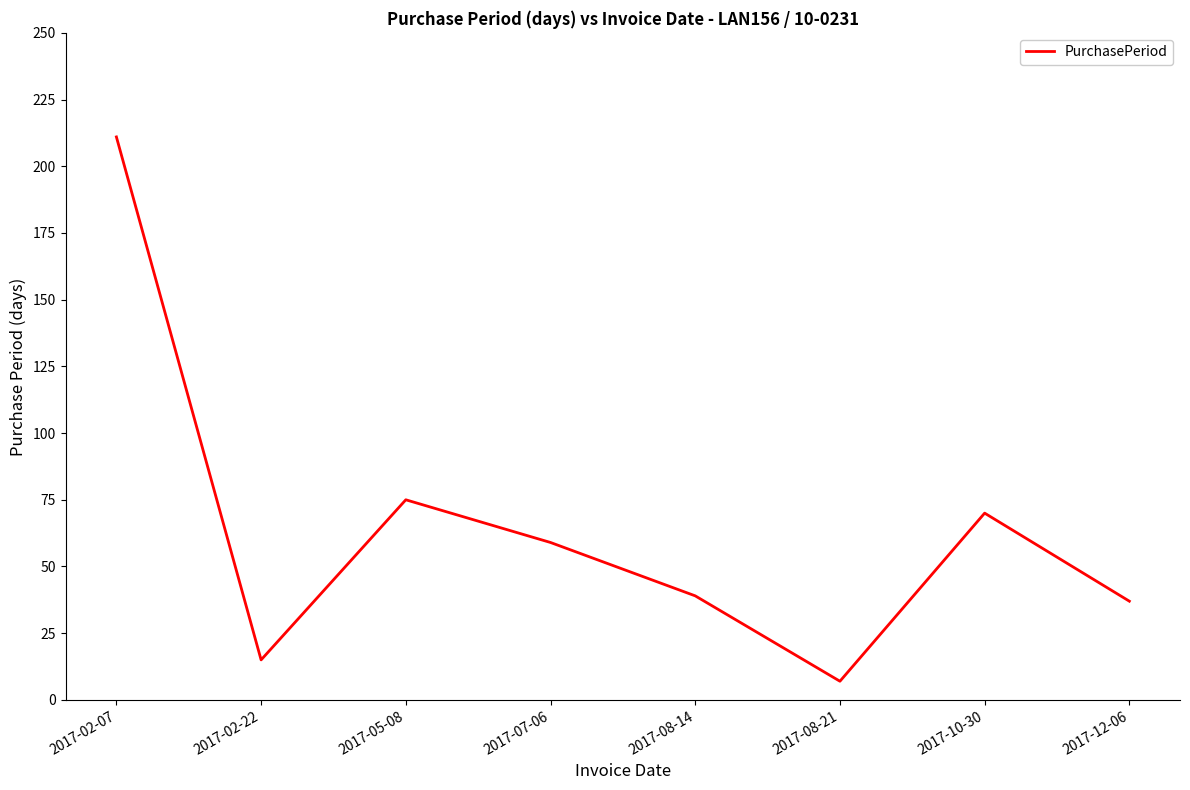

Is it true that the value at 2017-02-22 is 15?

True